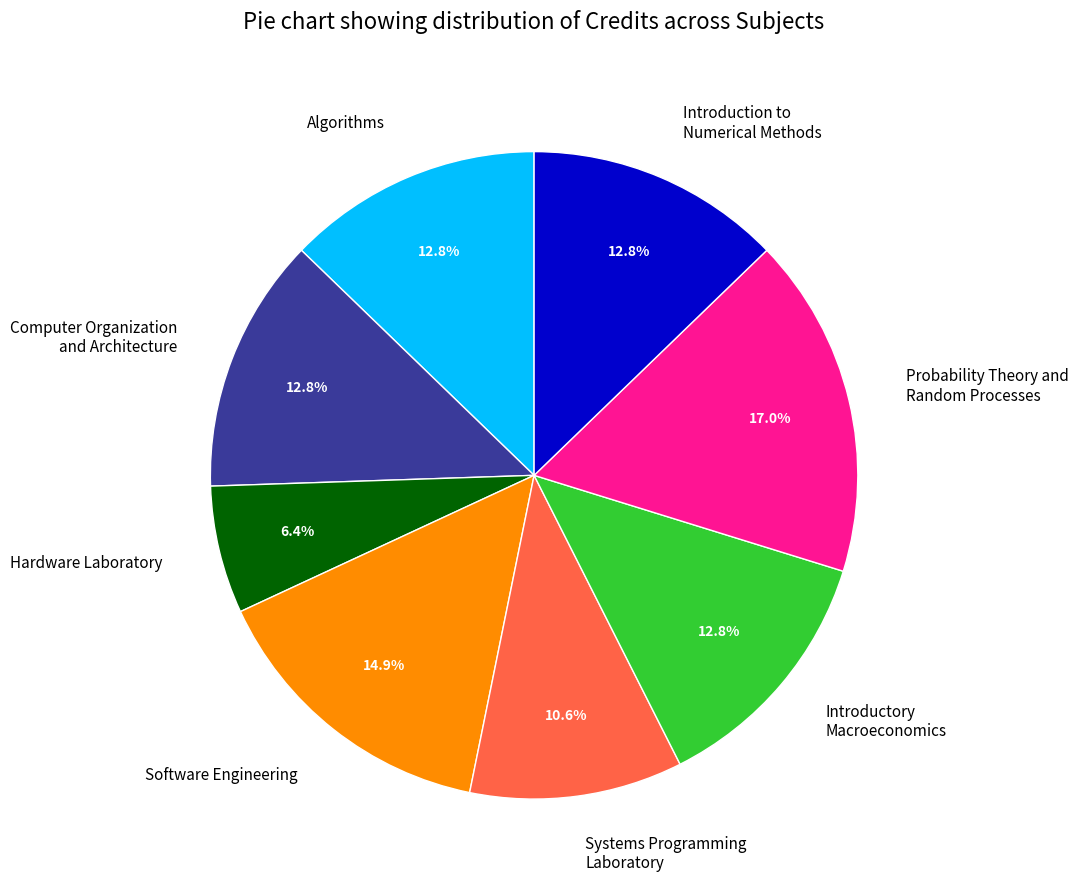

What portion of the pie excludes Hardware Laboratory?

93.6%